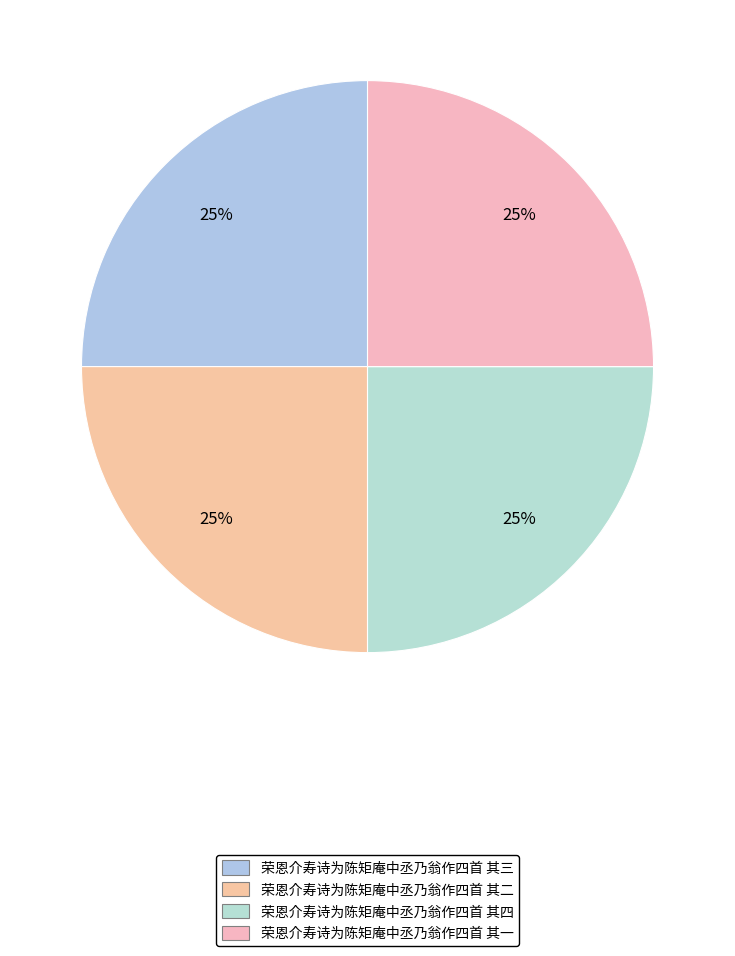

How much of the chart is everything except 荣恩介寿诗为陈矩庵中丞乃翁作四首 其一?

75.0%